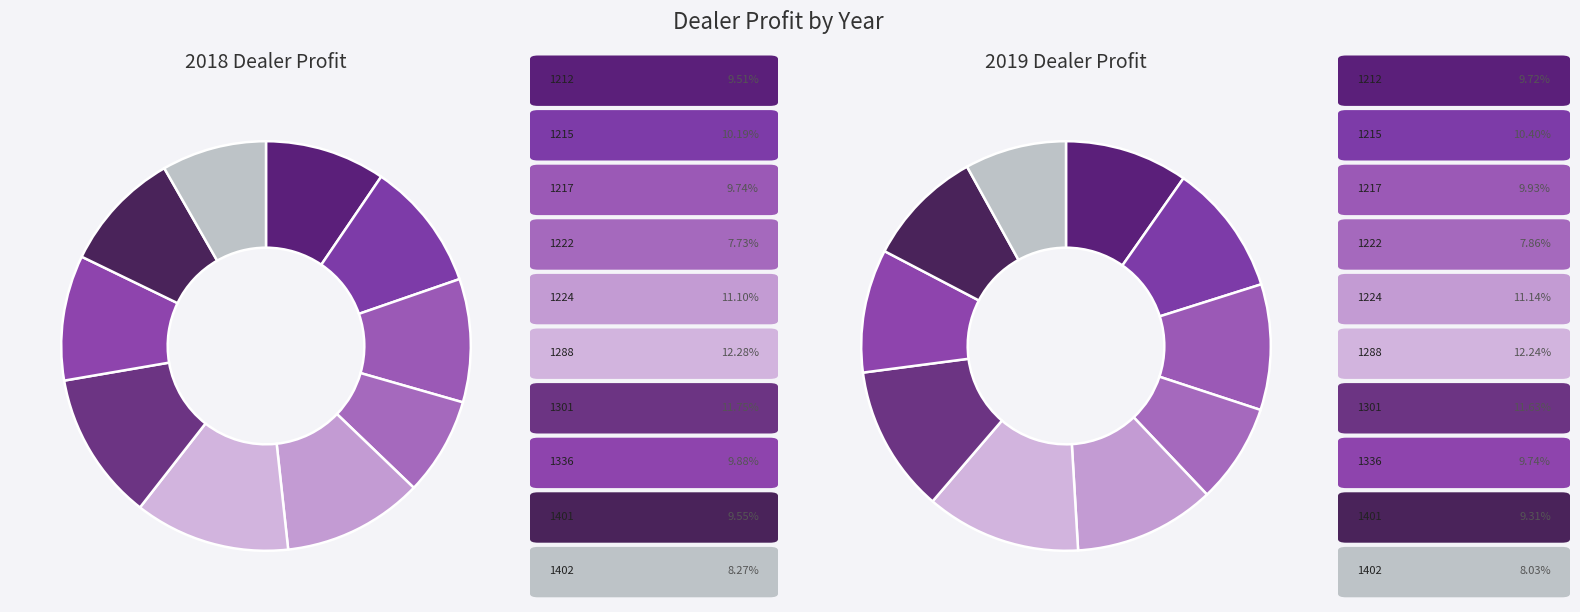

To the nearest percent, what portion does 1288 represent?

12%